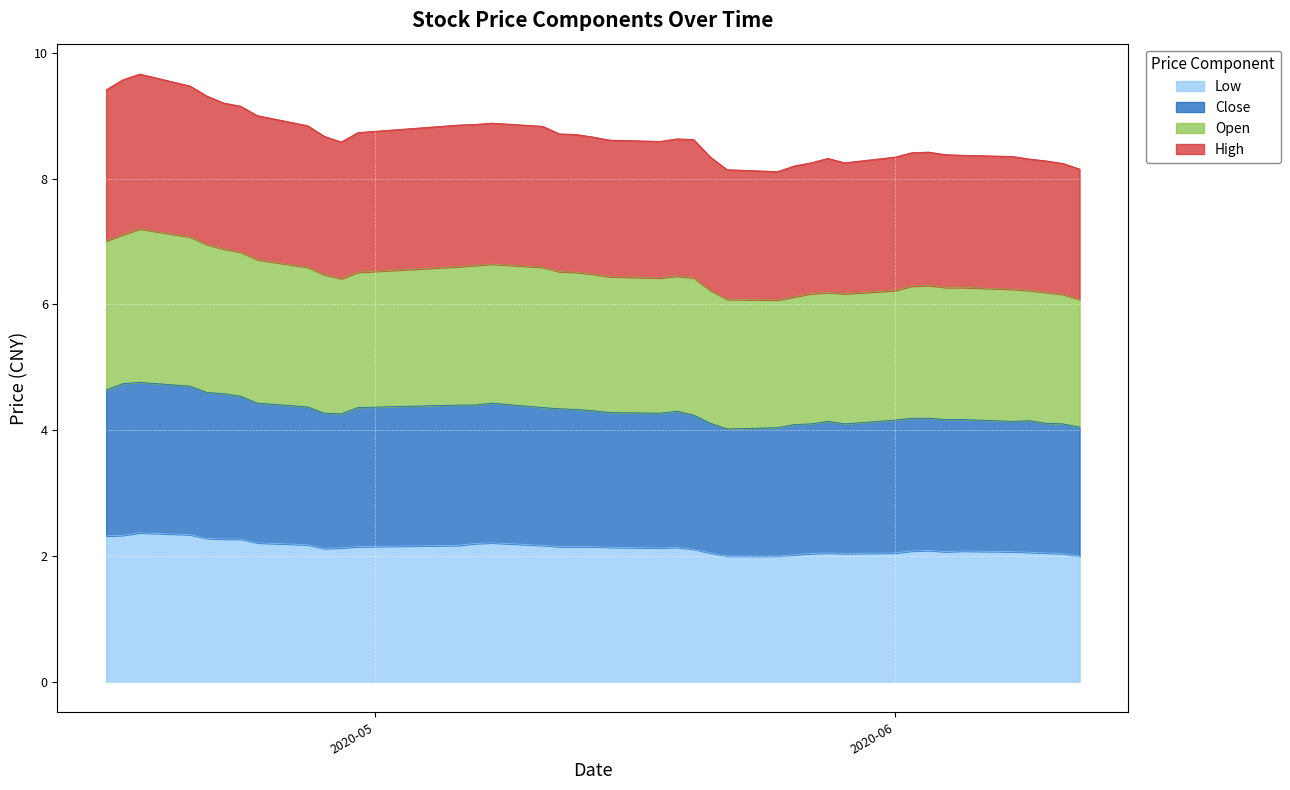

What is the label of the 31st point from the right?

2020-04-28